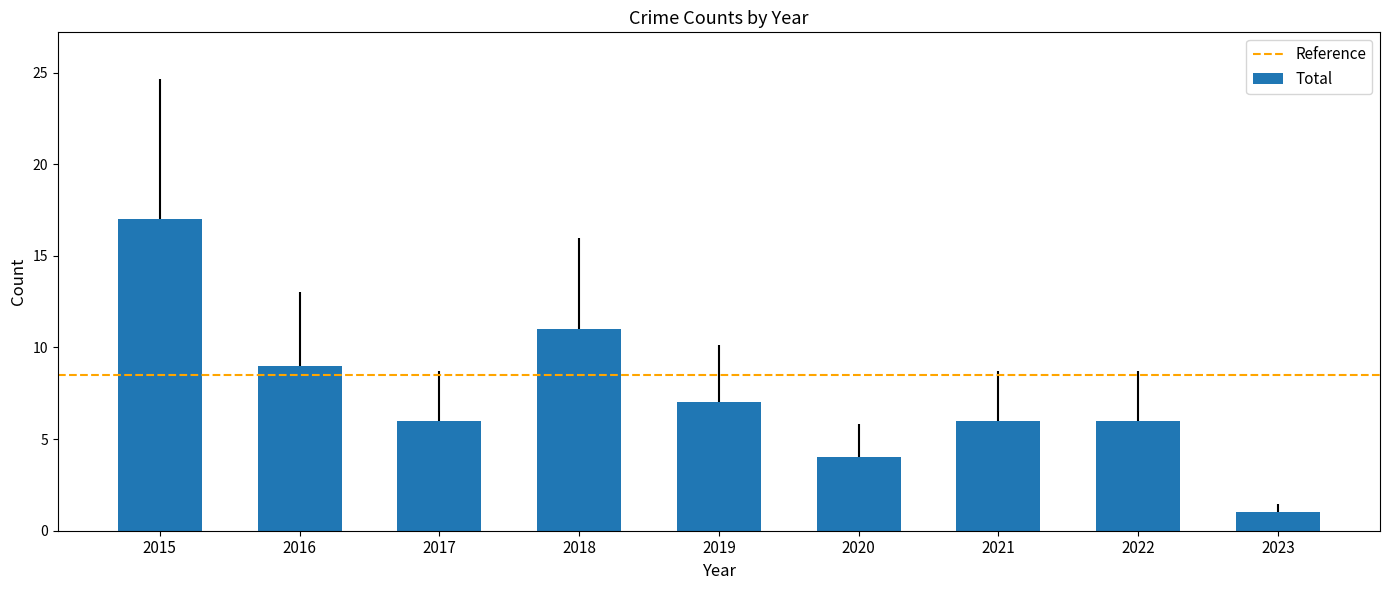

Which has a higher value, 2020 or 2019?

2019